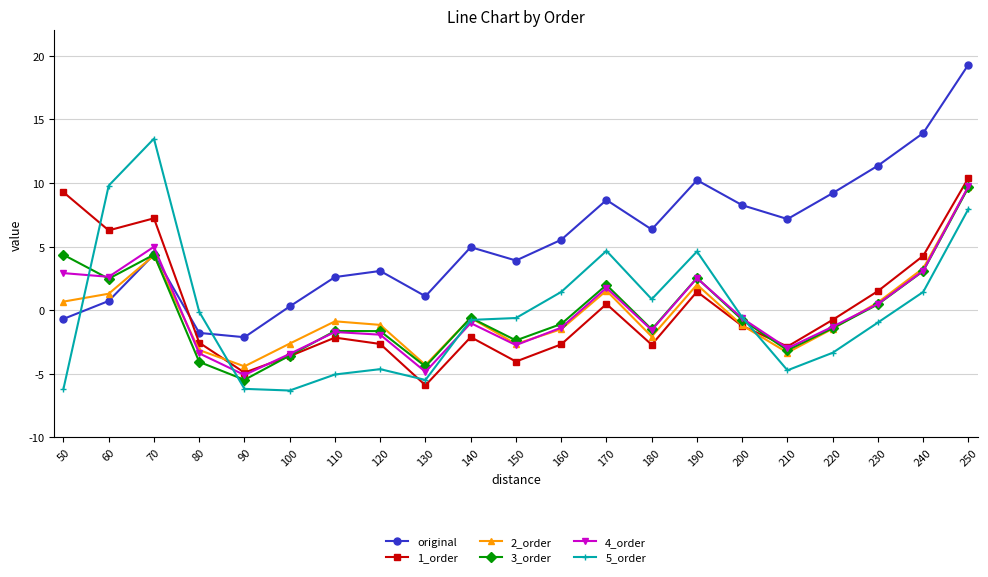

What are all the series names shown in the legend?

original, 1_order, 2_order, 3_order, 4_order, 5_order